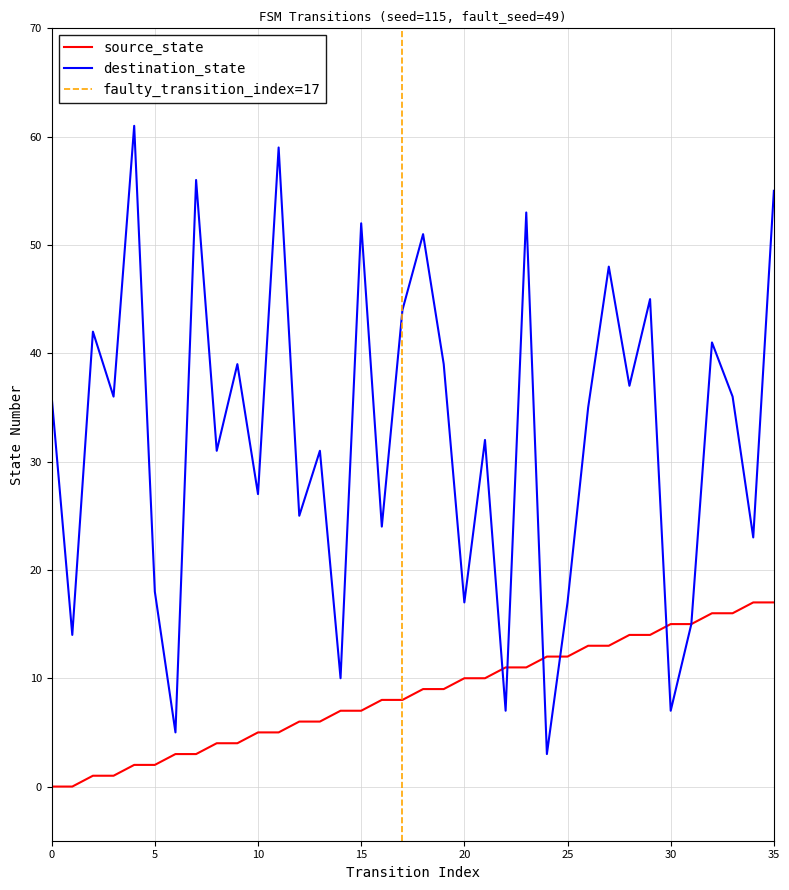

What is the spread (max minus min) of values at 21?

22